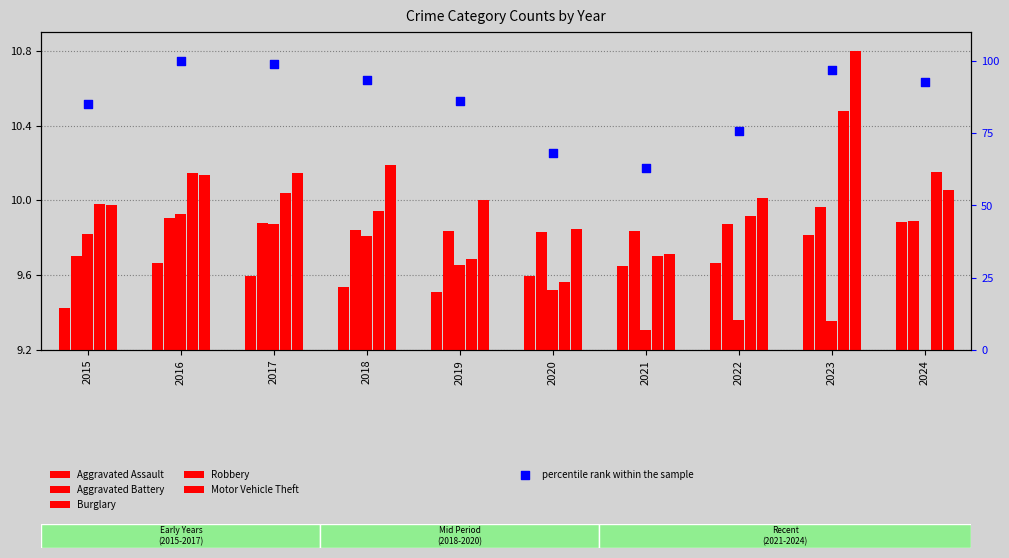

Which series reaches the maximum Y coordinate?

percentile rank within the sample